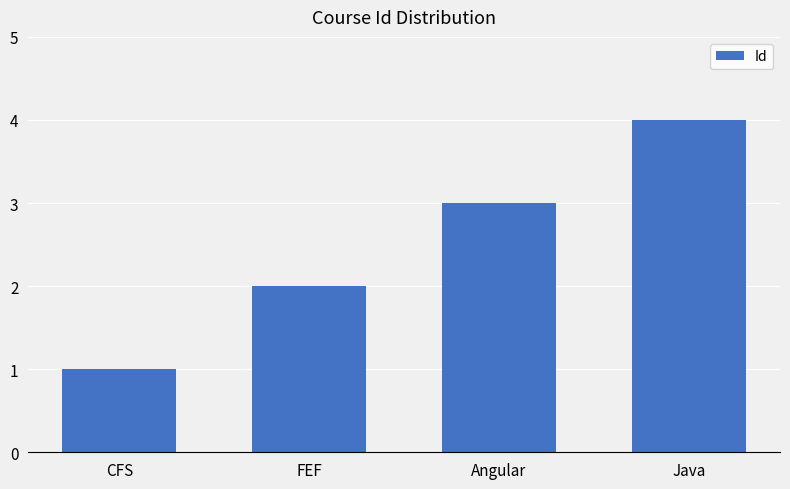

What is the minimum value shown in the chart?

1